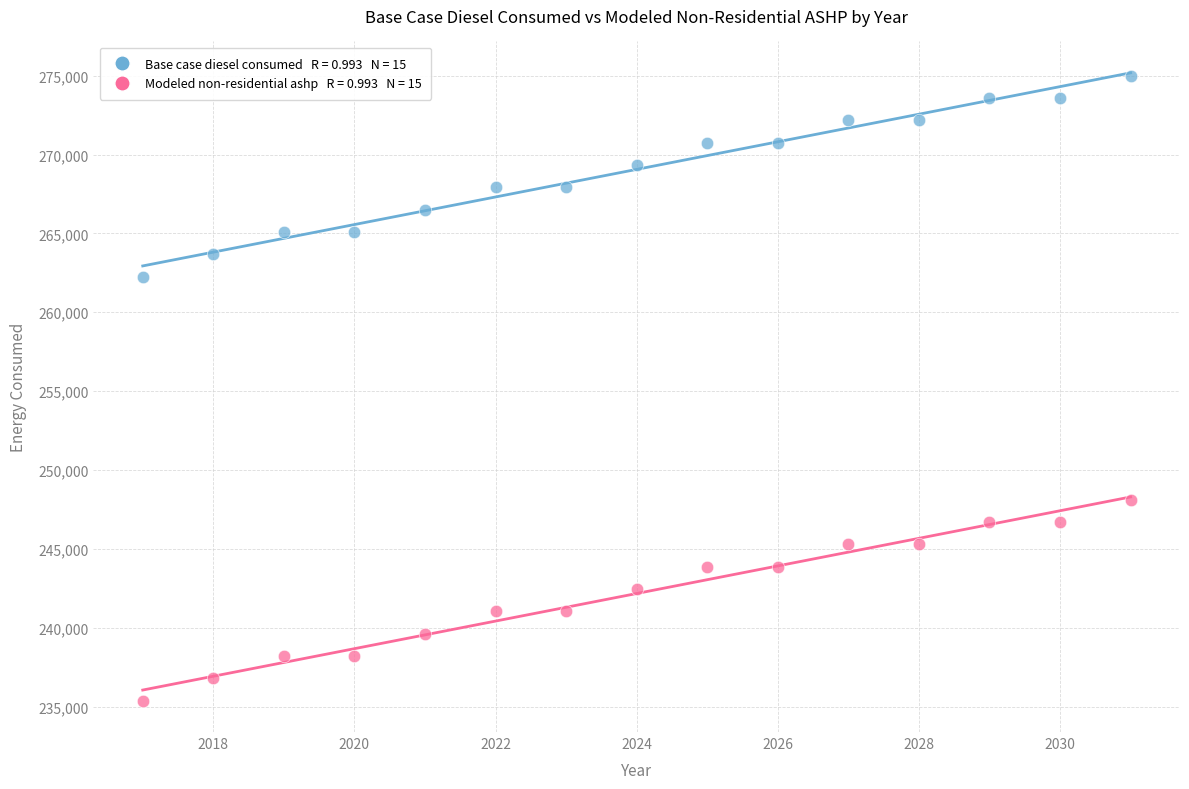

Across all data points, what is the range of X values (max minus min)?

14.0